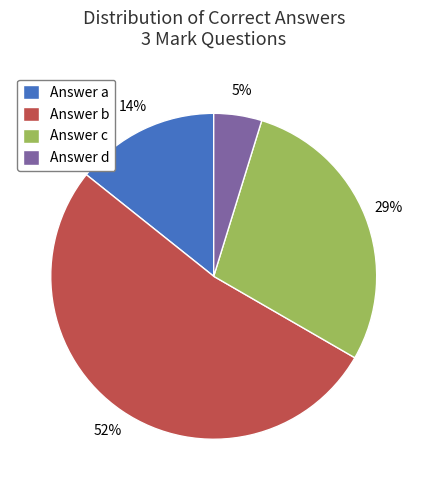

What is the ratio of the value at Answer b to the value at Answer a?

3.7